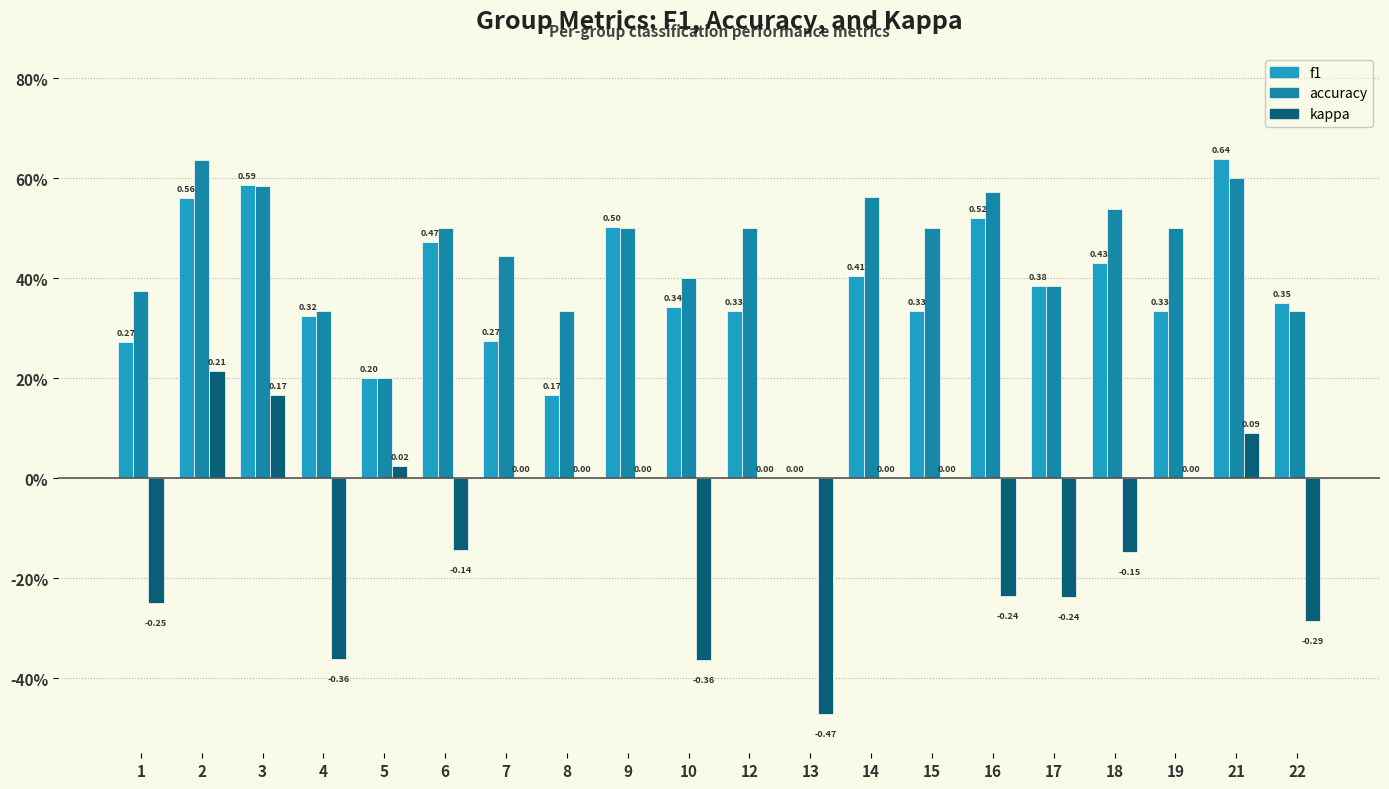

What is the minimum value shown in the chart?

-0.5